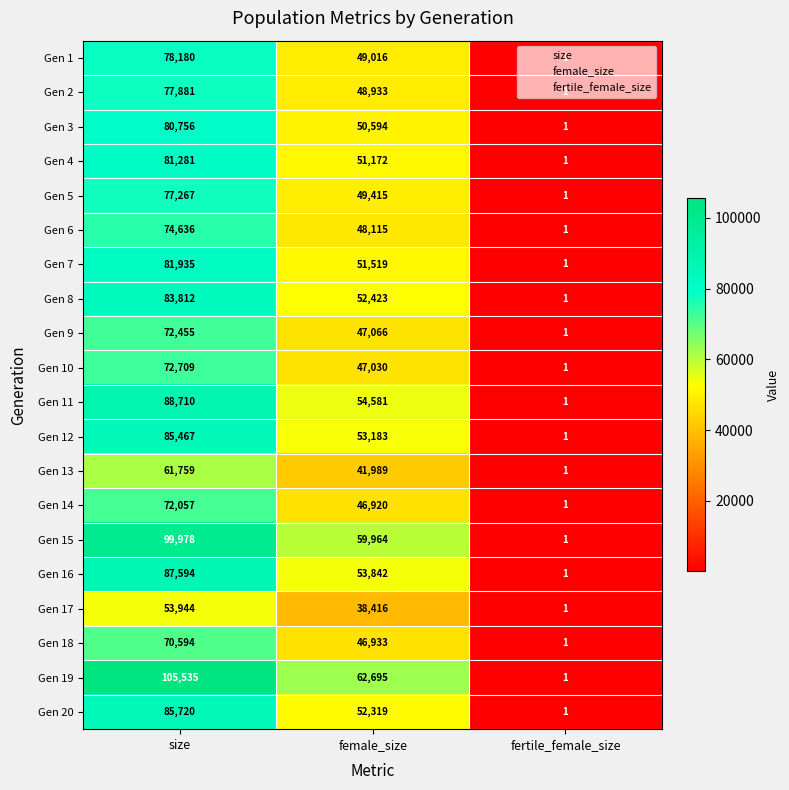

What is the difference between the maximum and minimum values in the Gen 18 series?

70593